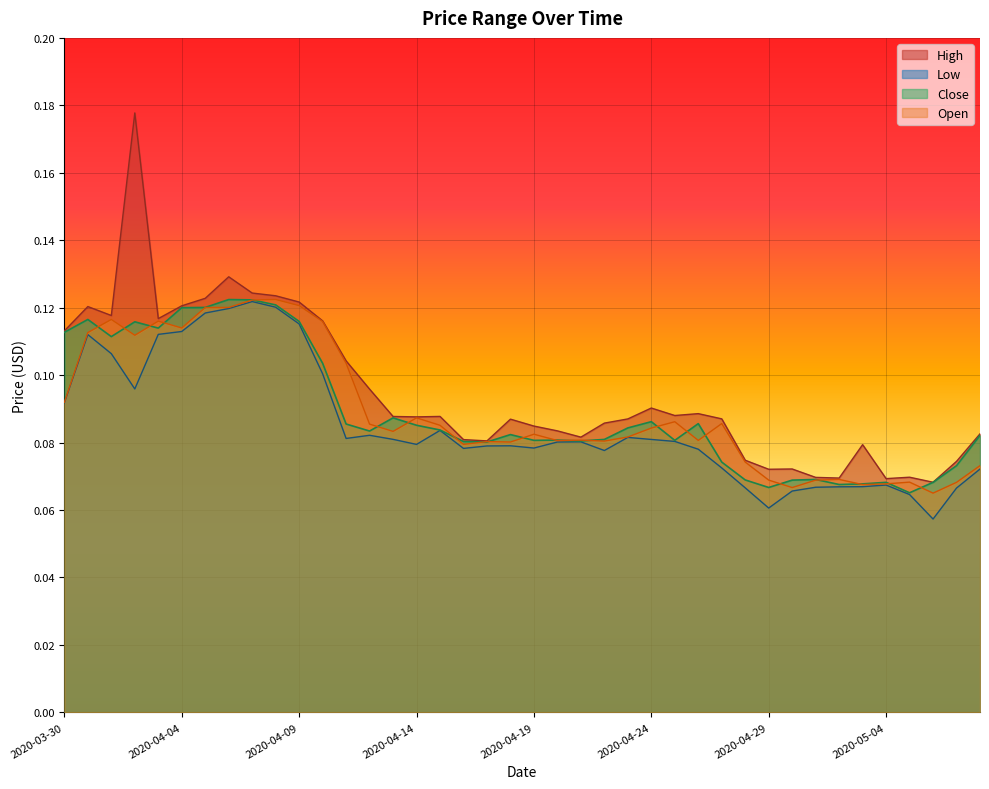

Read the Open value at 2020-05-07.

0.1